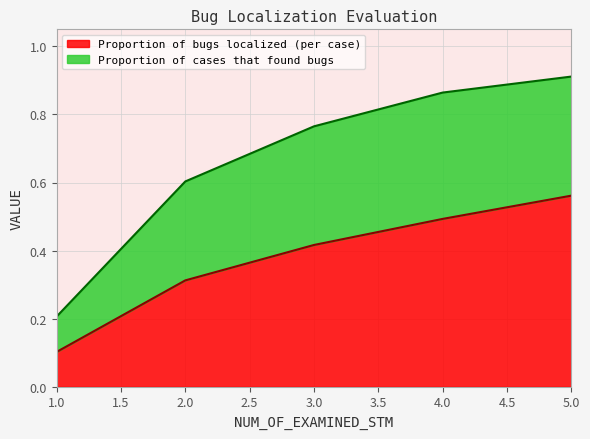

Which series has the largest range (max minus min)?

Proportion of cases that found bugs